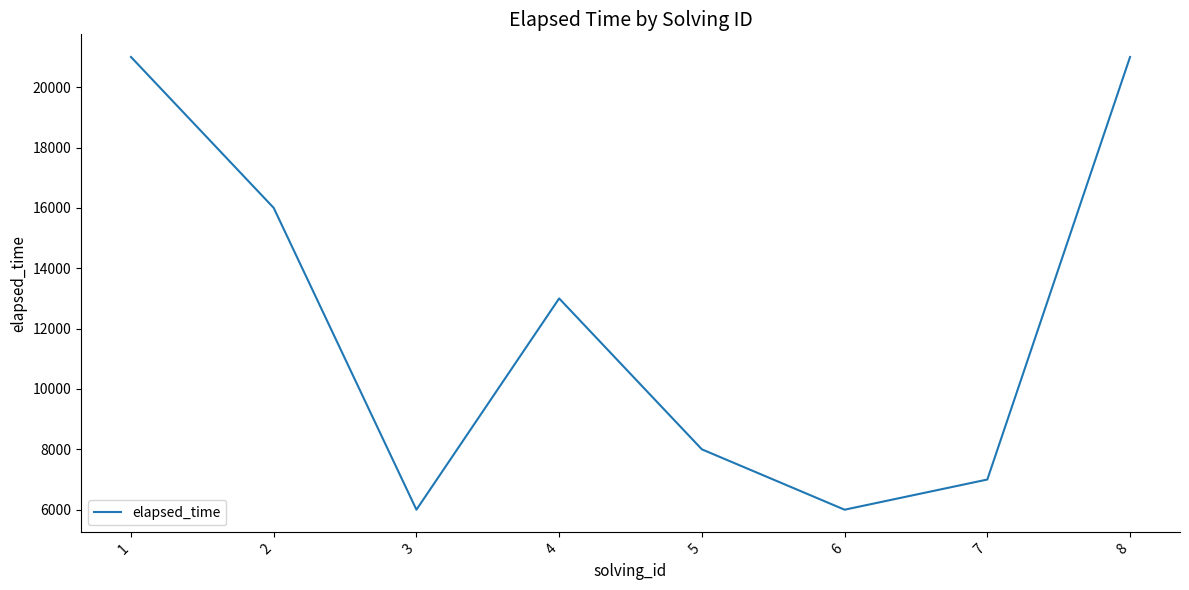

Where does the data first go above 13000?

1